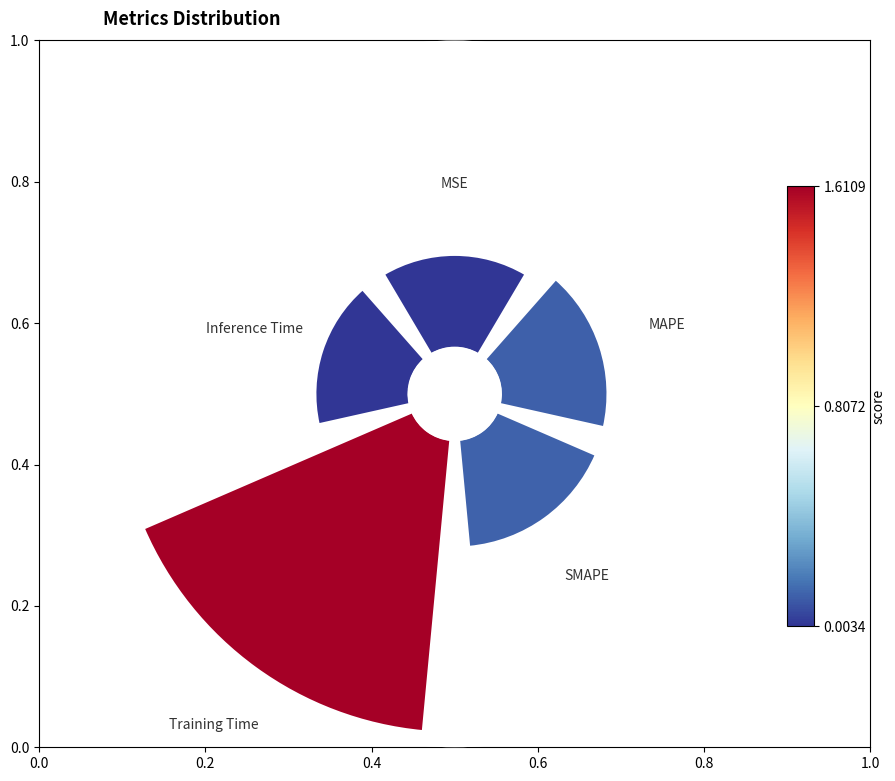

Which slice is the largest?

Training Time